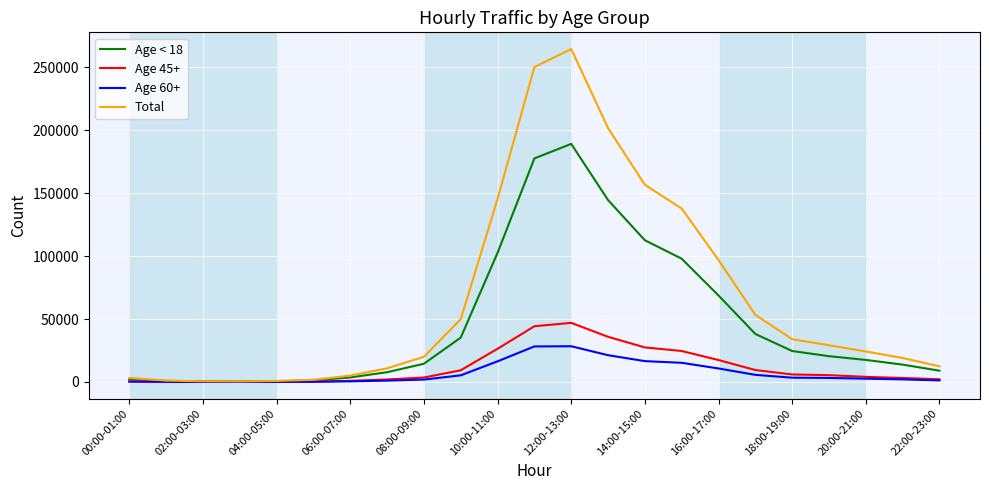

Is this an area chart (filled region under the line)?

No